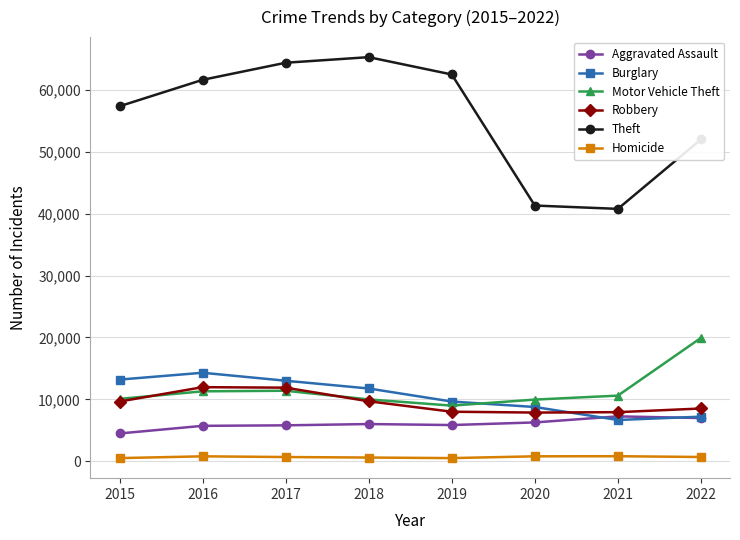

Is the value of Theft at 2019 greater than the value of Homicide at 2022?

Yes